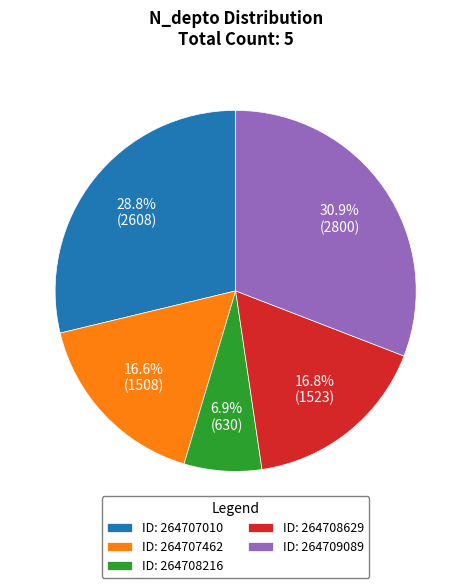

Is ID: 264707462 the majority of the pie?

No